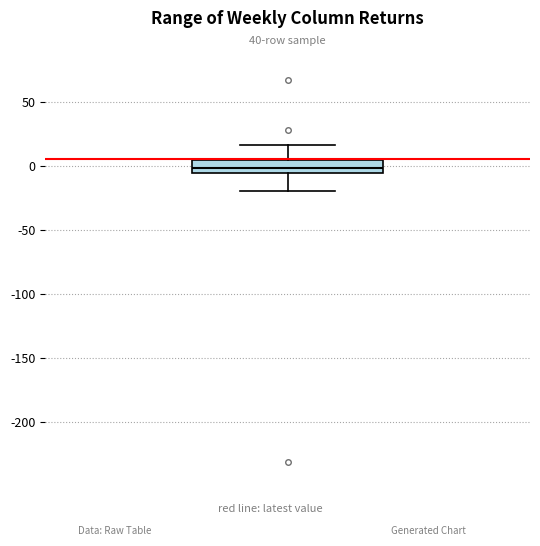

Where does the median line of the box sit on the y-axis? The values are not printed on the chart, so give them approximately, as read against the axis.

0